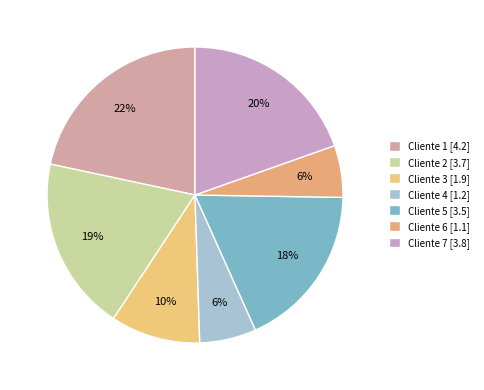

Count the number of slices in the pie.

7